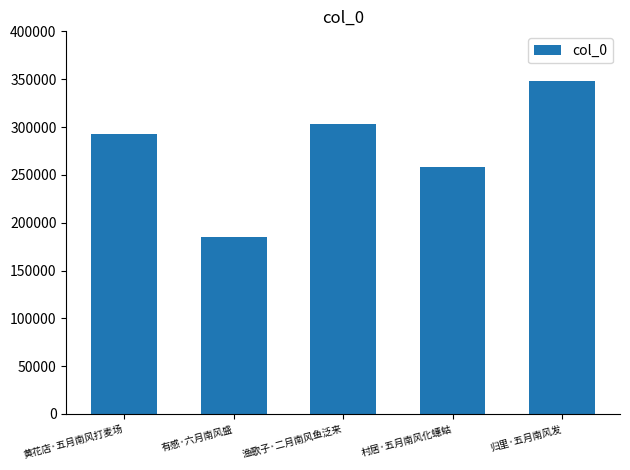

Between 归里·五月南风发 and 渔歌子·二月南风鱼泛来, which is larger?

归里·五月南风发